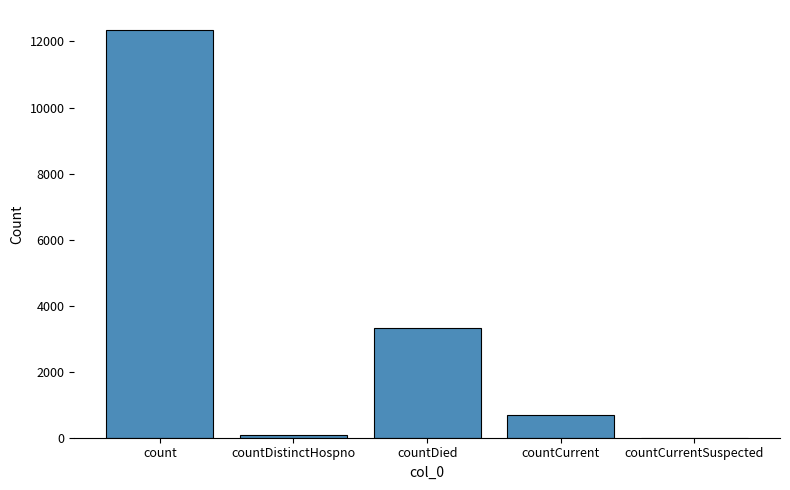

Does the chart contain stacked bars?

No